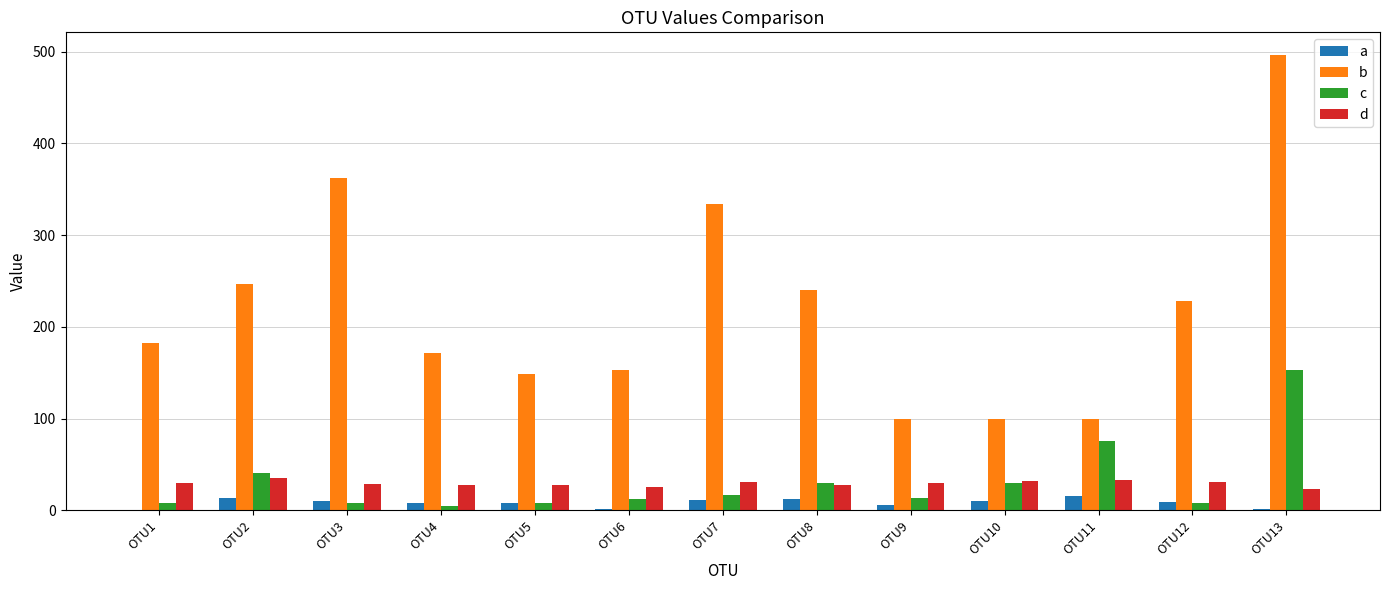

How many values in the c series exceed 13?

7